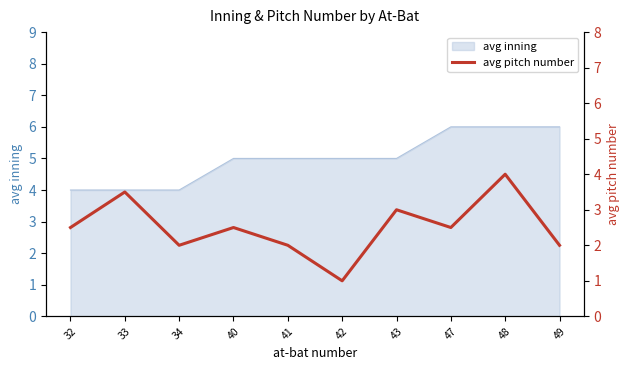

What is the sum of all values?

25.0